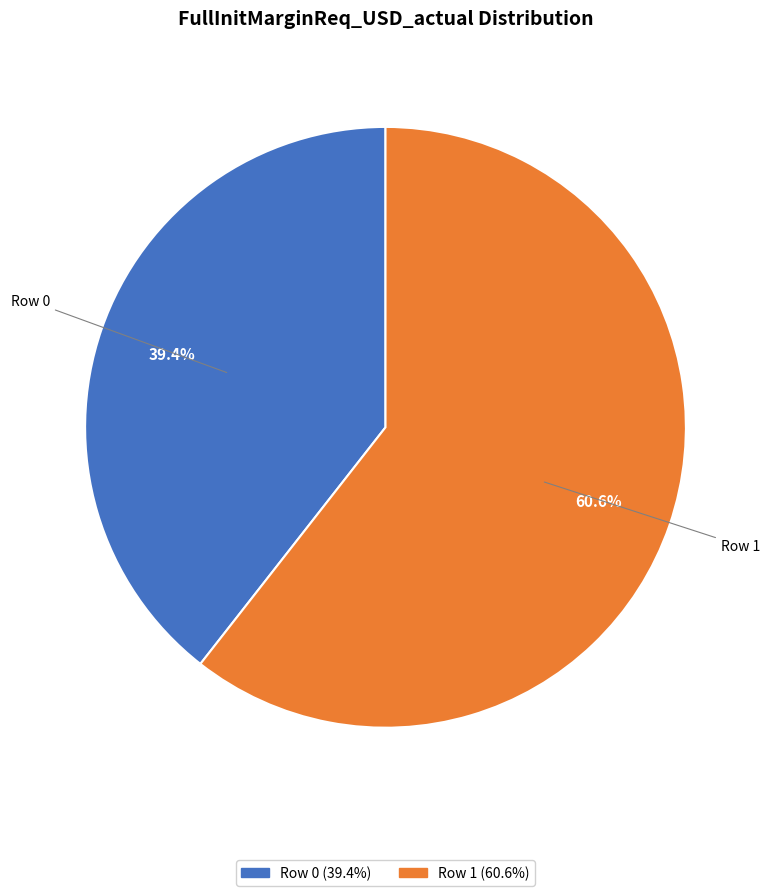

What percentage is the Row 0 slice, to the nearest percent?

39%